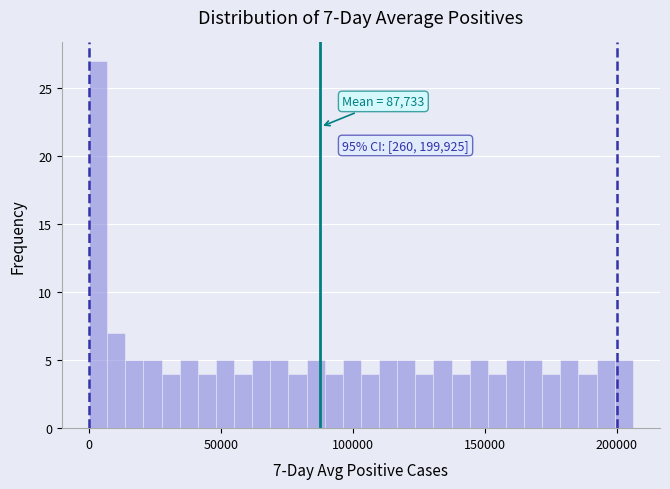

Read against the x-axis, roughly where is the centre of the tallest bar?

5000